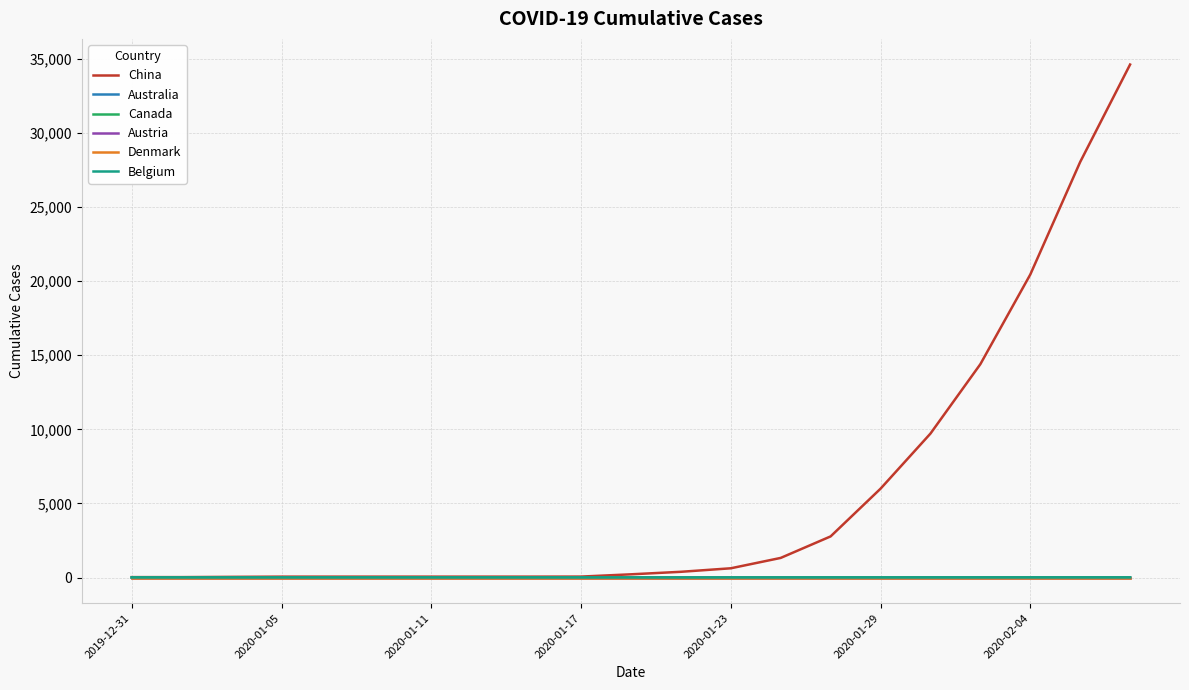

Does the chart have visible grid lines?

Yes